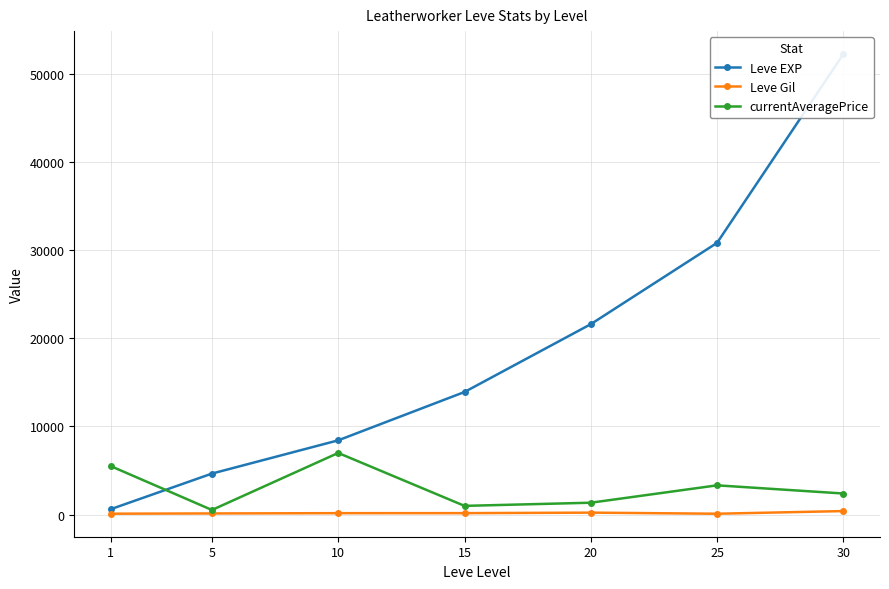

List the labels in order of currentAveragePrice value, largest first.

10, 1, 25, 30, 20, 15, 5